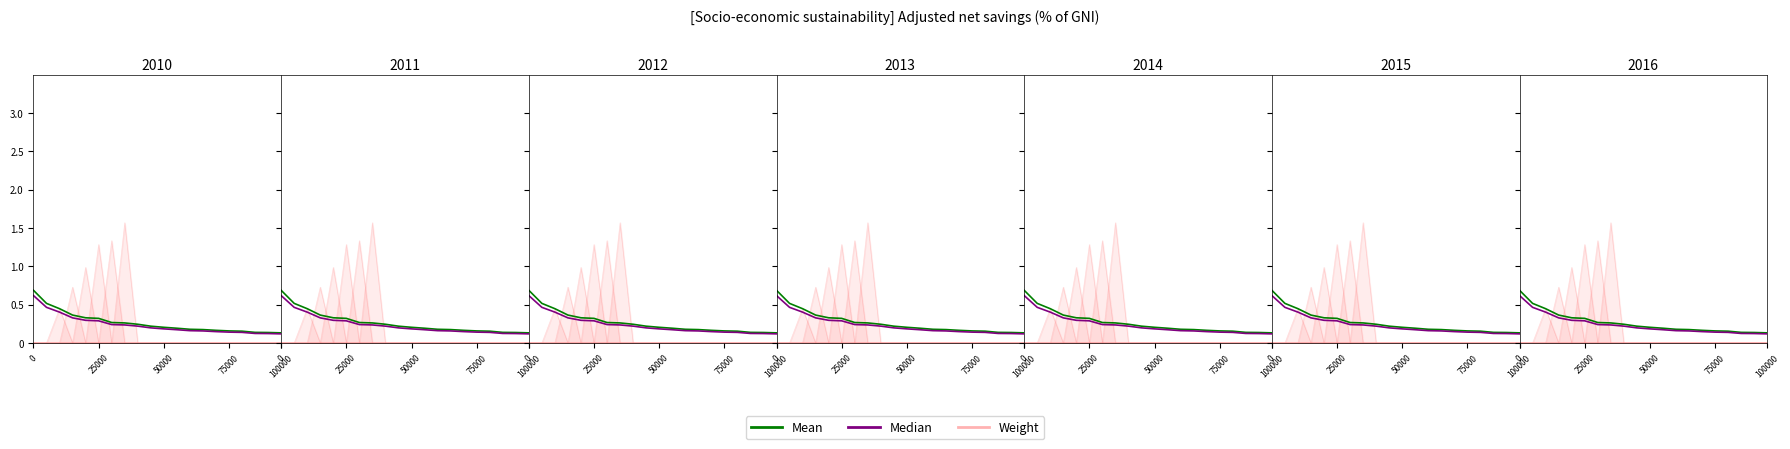

What is the value of the Median point at the 18th from the left?

0.1